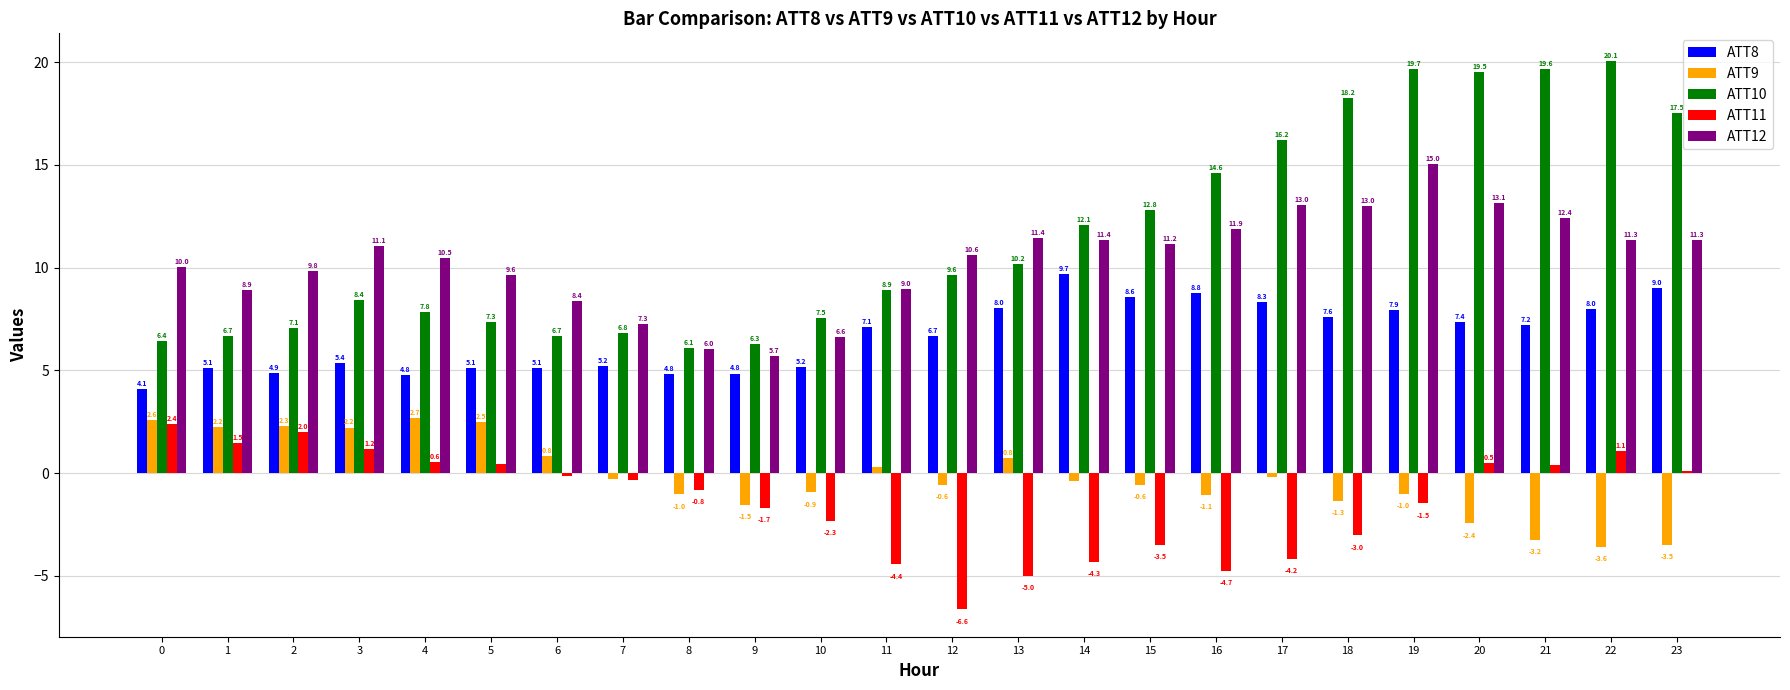

What is the sum of the ATT9 values at 9 and 19?

-2.5